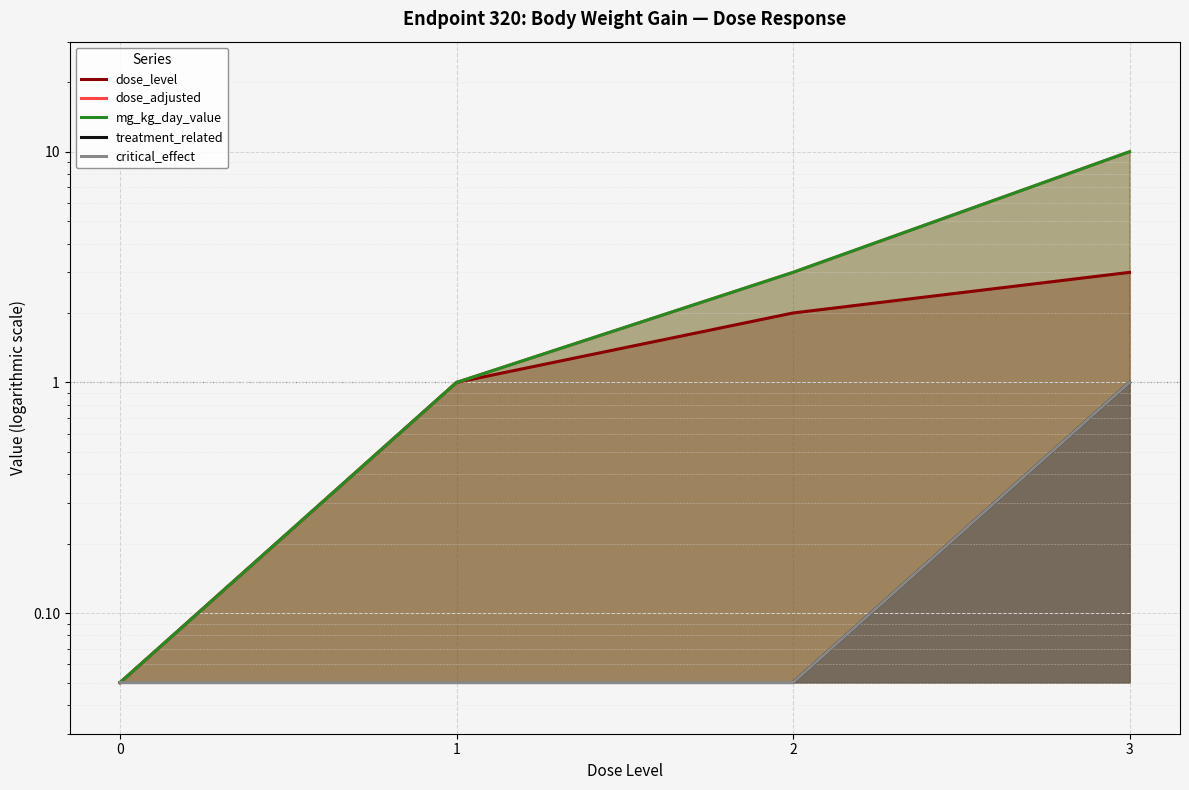

What is the sum of the dose_level values at 1 and 0?

1.1